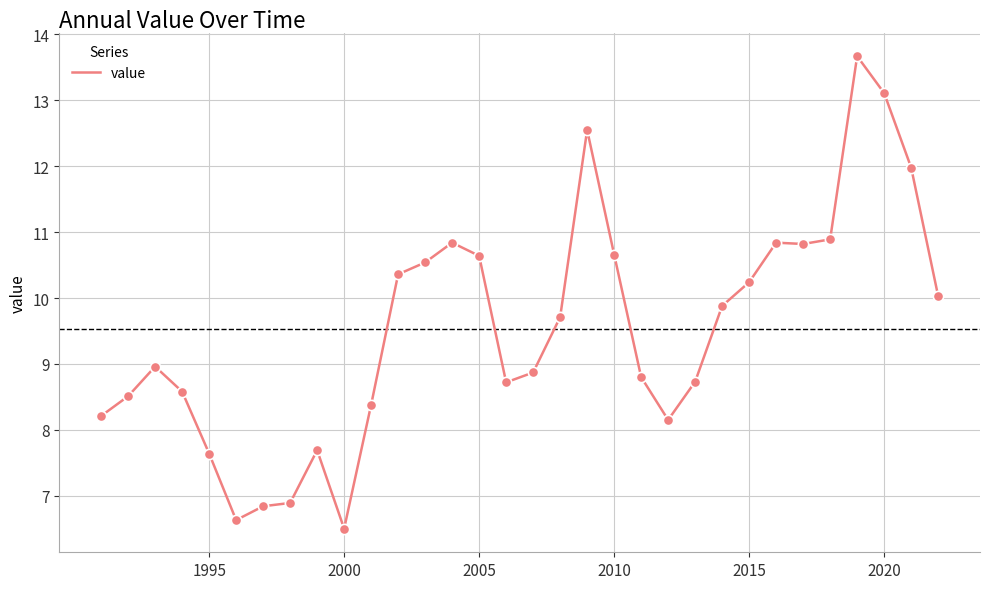

What is the maximum value shown in the chart?

13.7